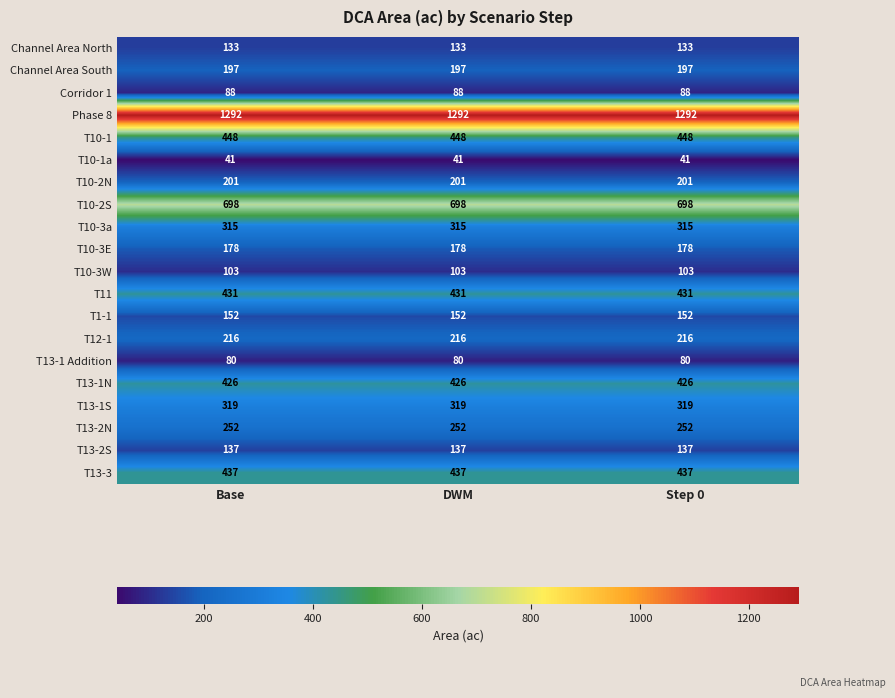

What is the maximum value shown in the chart?

1292